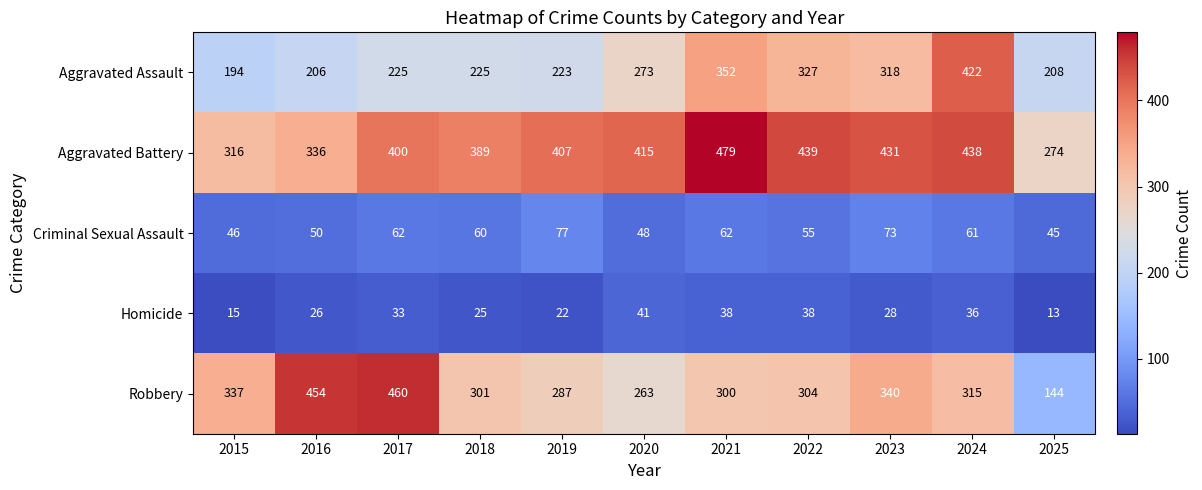

What is the maximum value shown in the chart?

479